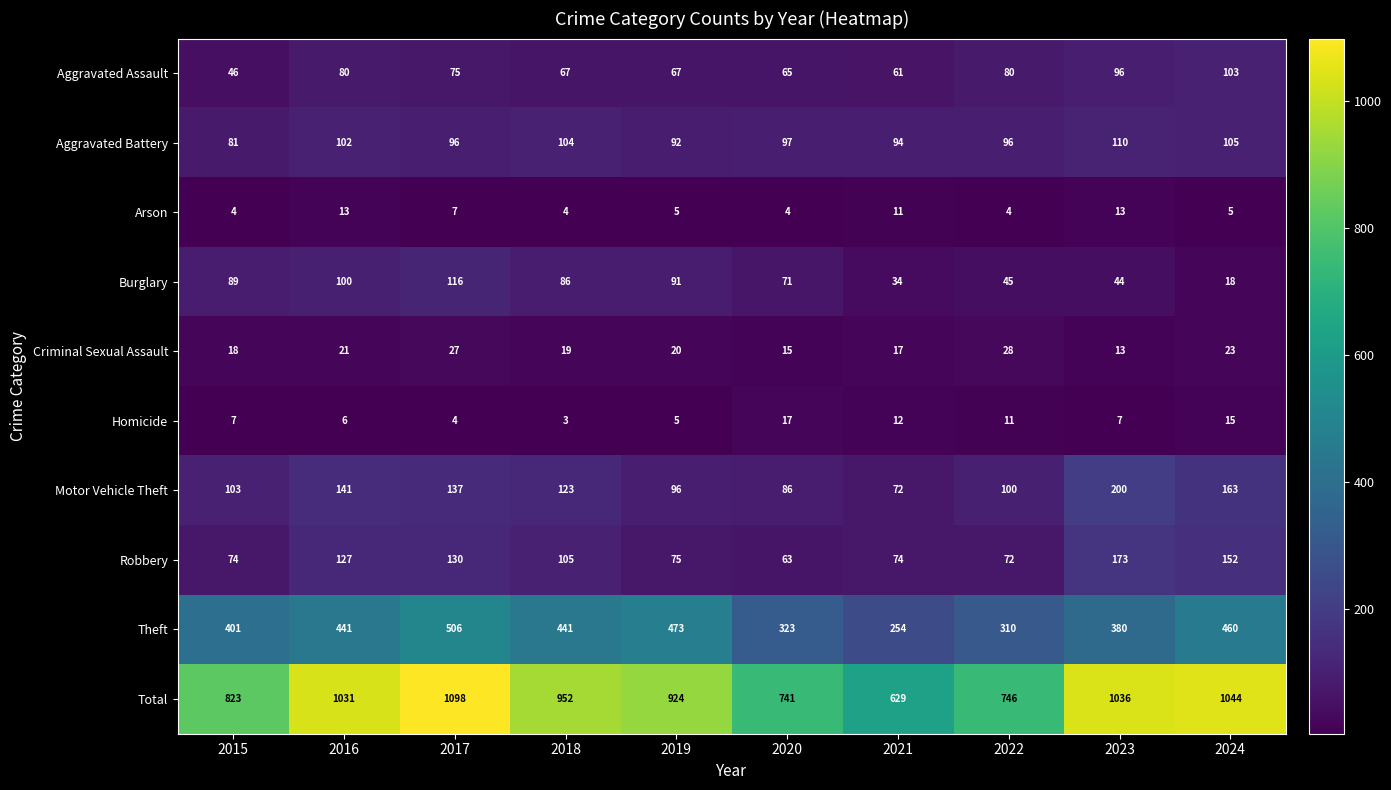

What is the average value of the Criminal Sexual Assault series?

20